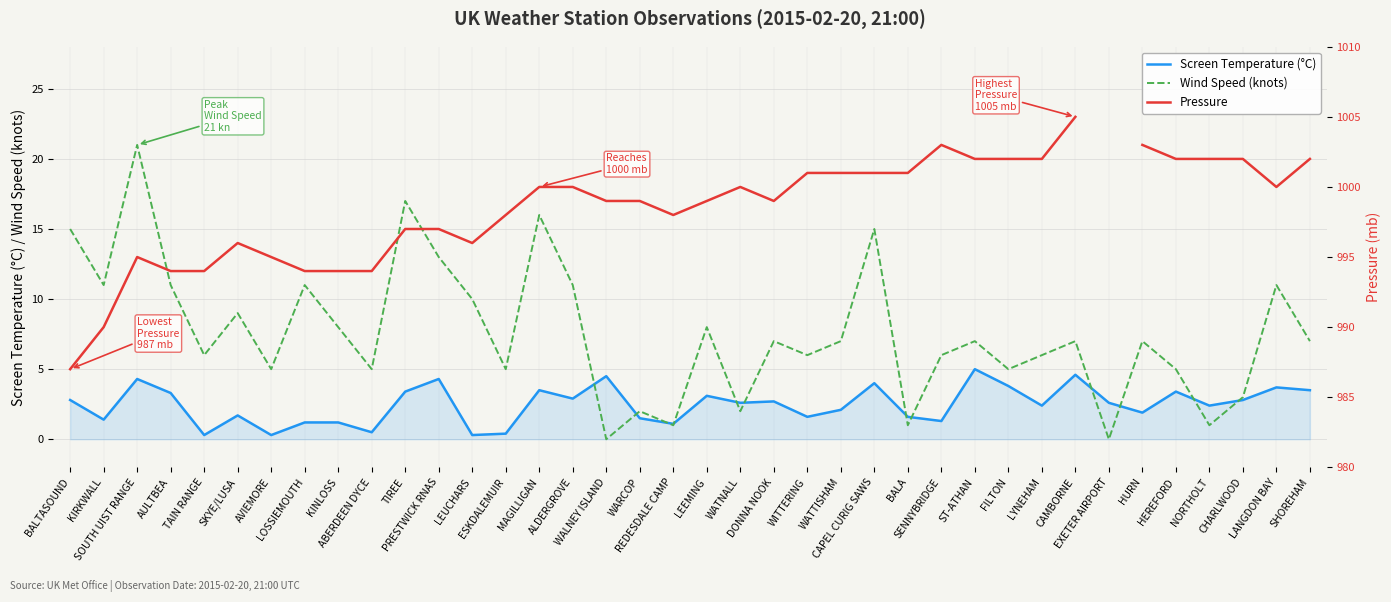

Is it true that Screen Temperature (°C) equals 0.3 at TAIN RANGE?

True